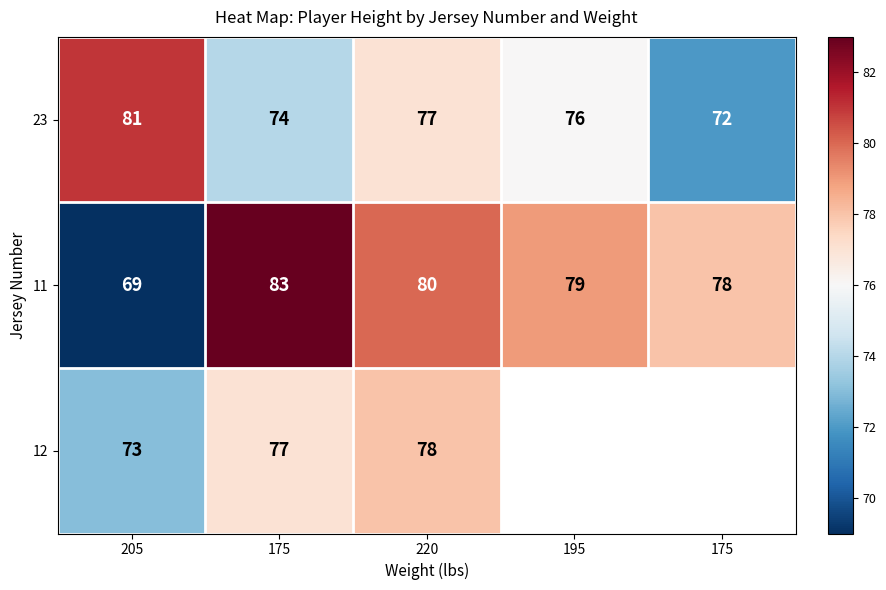

Which series changed the most between 175 and 195?

11